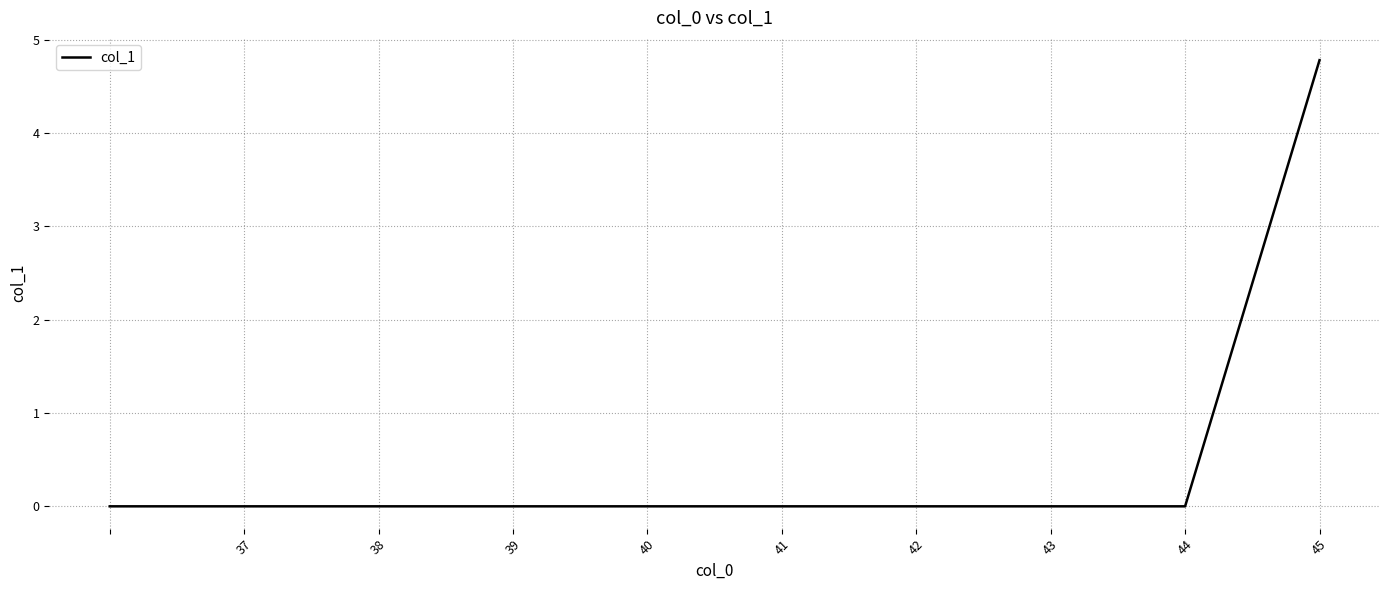

What is the difference between the maximum and minimum values?

4.8